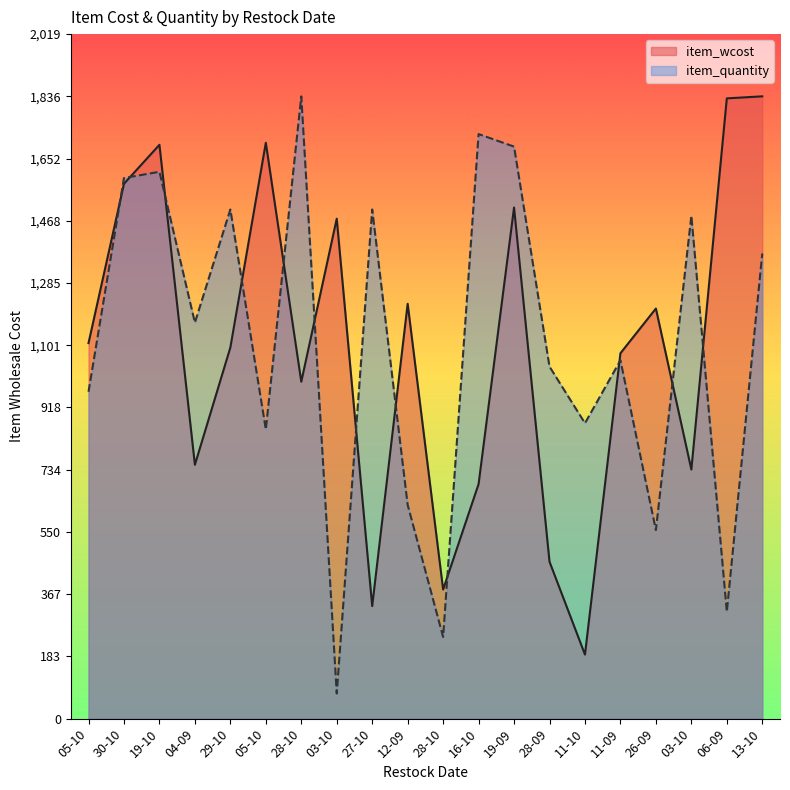

In item_wcost, how many points are lower than both neighbors (excluding endpoints)?

6